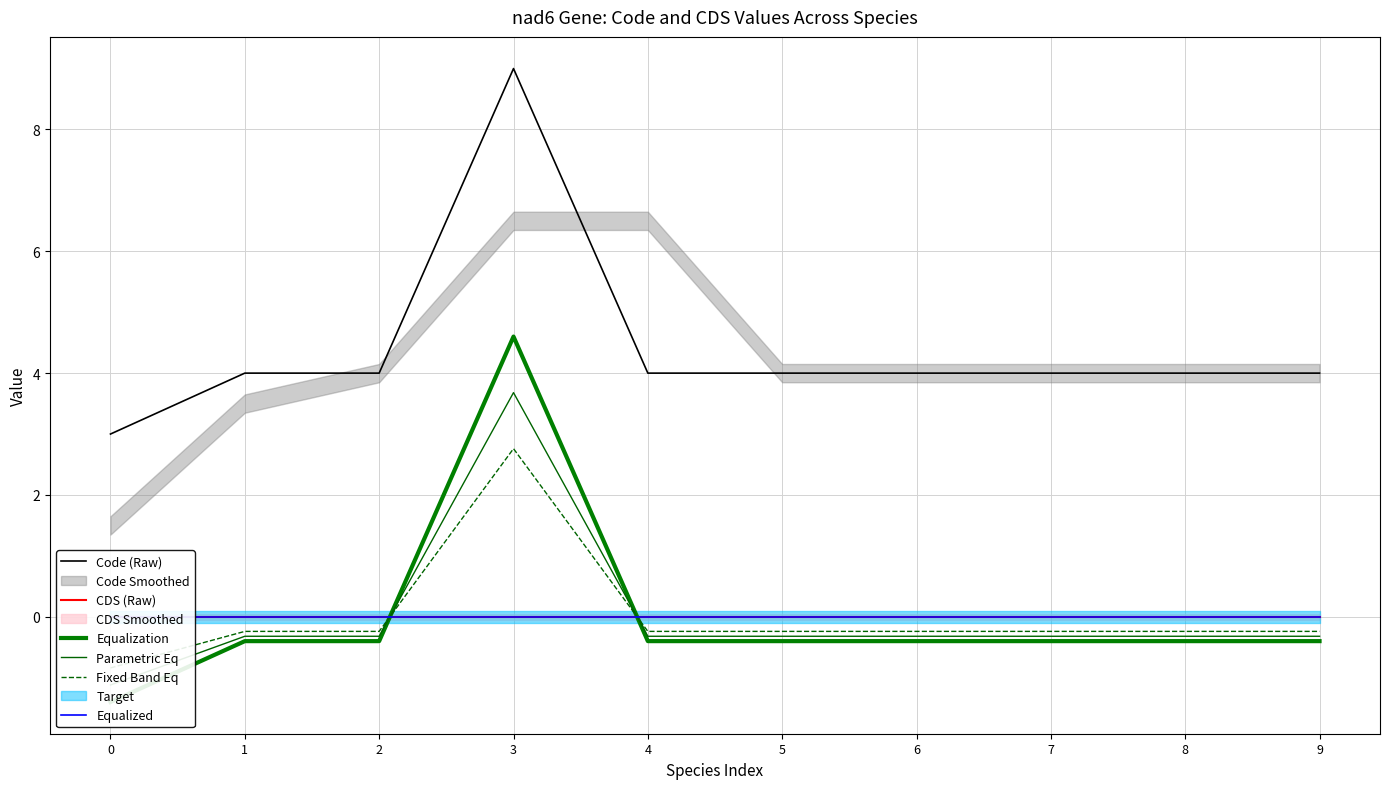

True or false: Equalized and Code (Raw) cross at least once.

False